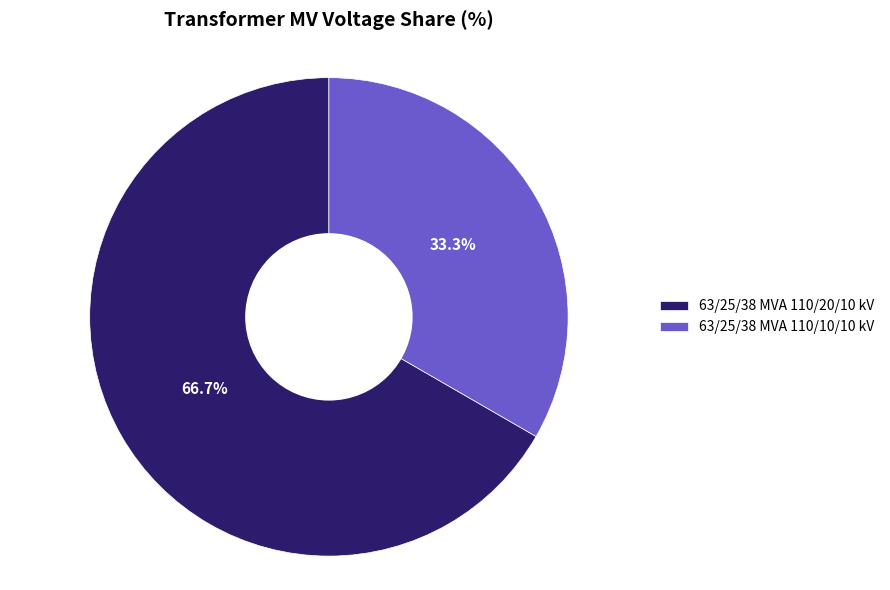

Combined, what portion of the pie is 63/25/38 MVA 110/10/10 kV and 63/25/38 MVA 110/20/10 kV?

100.0%